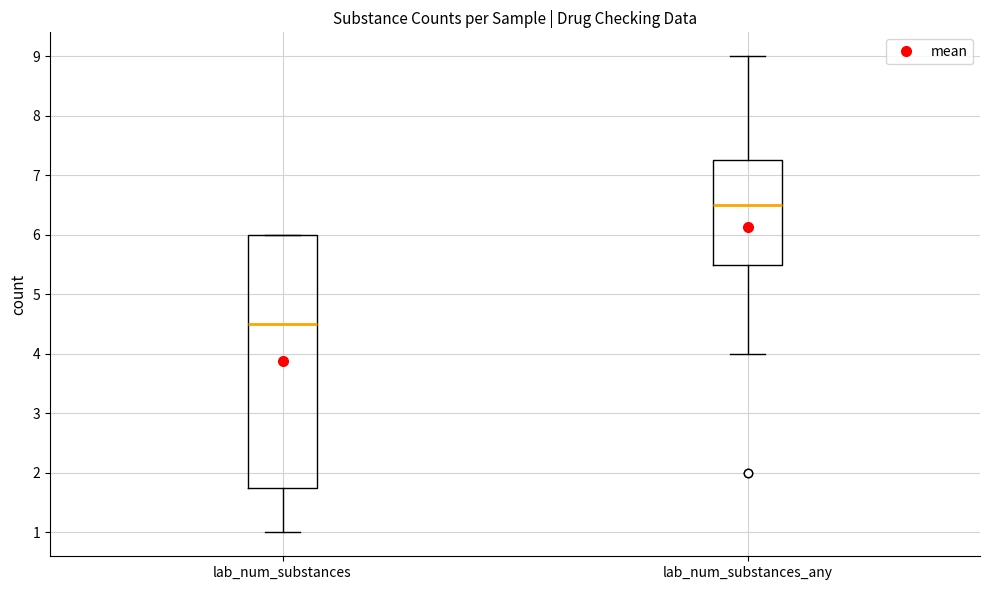

Which box's median line is the highest?

lab_num_substances_any